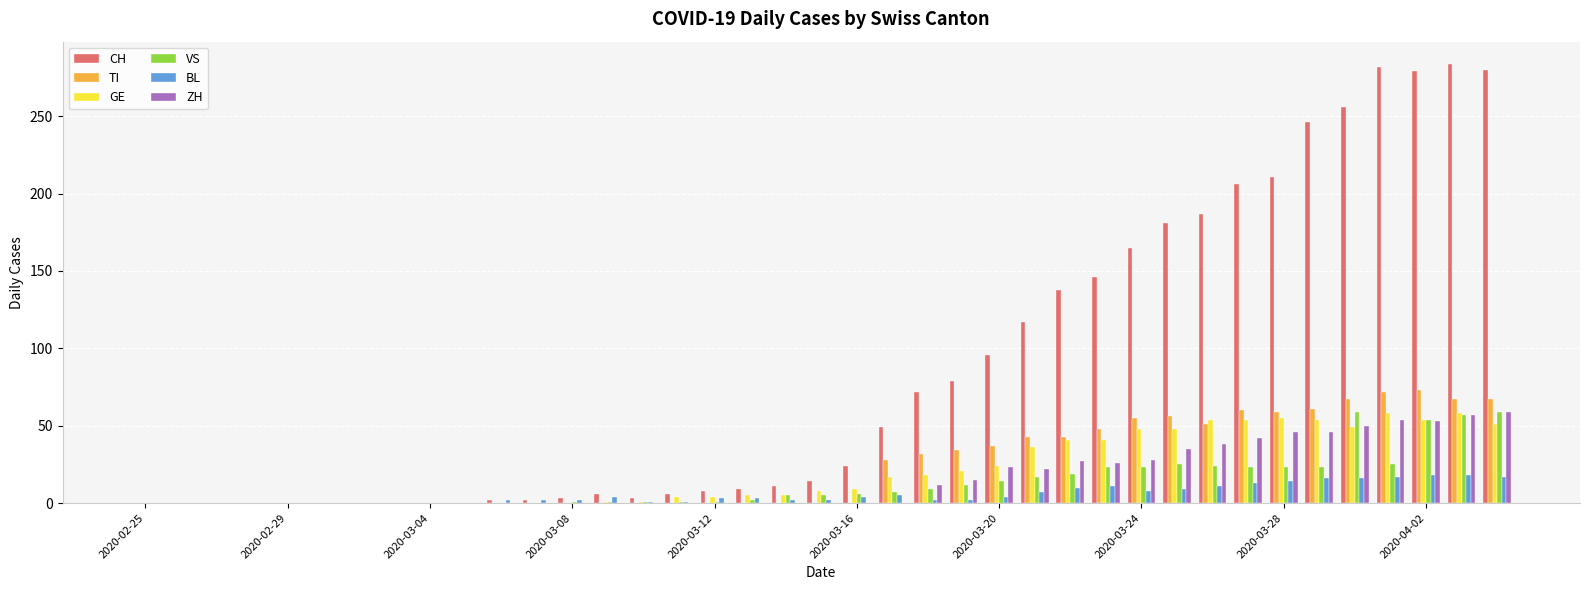

Which series has the largest total across all categories?

CH